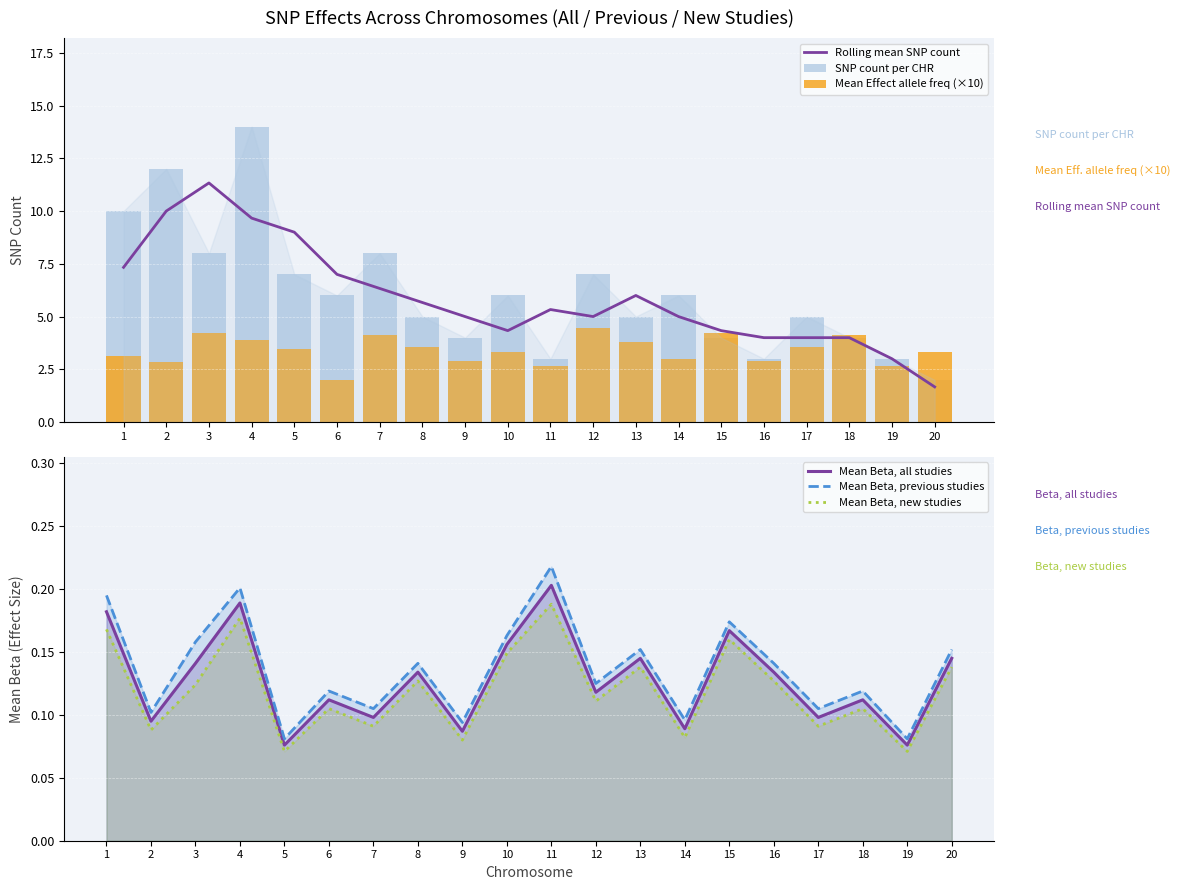

Rank the categories by SNP count per CHR value from lowest to highest.

20, 11, 16, 19, 9, 15, 18, 8, 13, 17, 6, 10, 14, 5, 12, 3, 7, 1, 2, 4